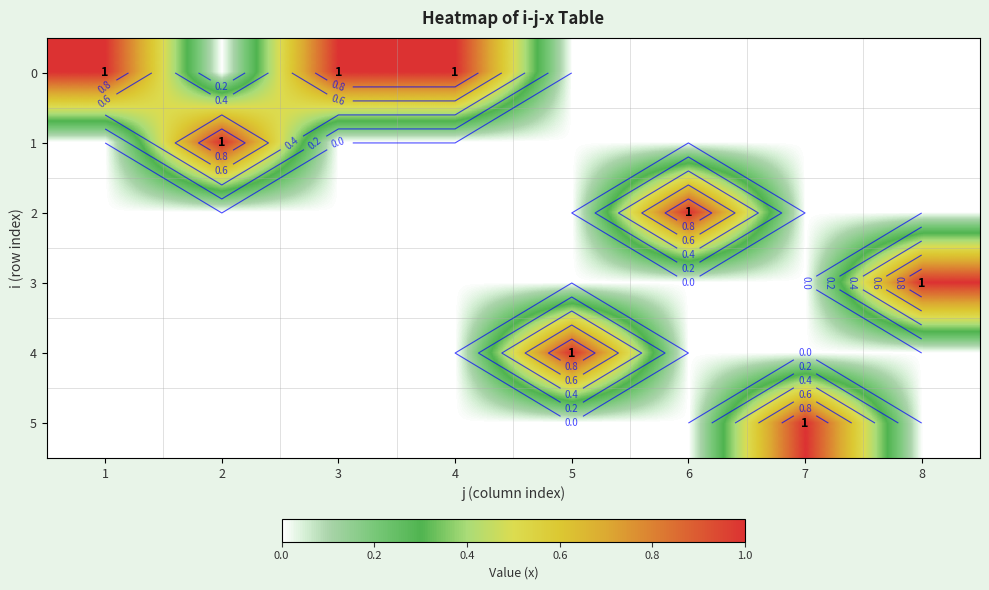

List the series in order of their peak value, highest first.

0, 1, 2, 3, 4, 5